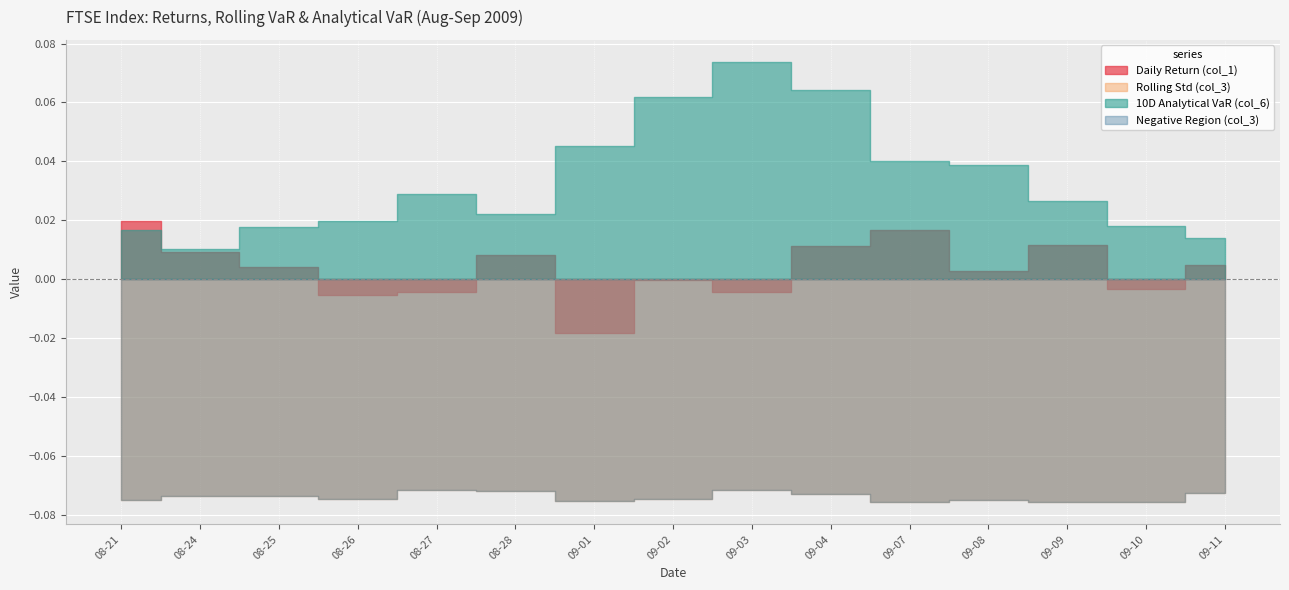

What is the label of the 3rd point from the right?

2009-09-09